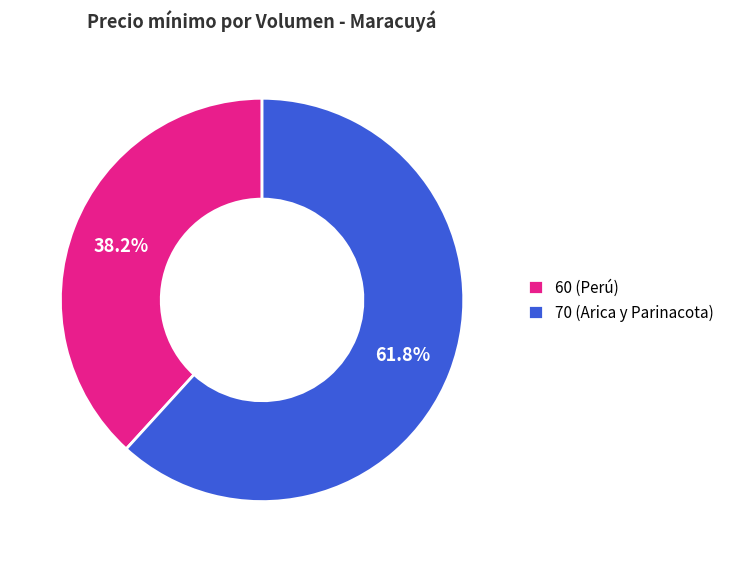

Combined, what portion of the pie is 60 (Perú) and 70 (Arica y Parinacota)?

100.0%